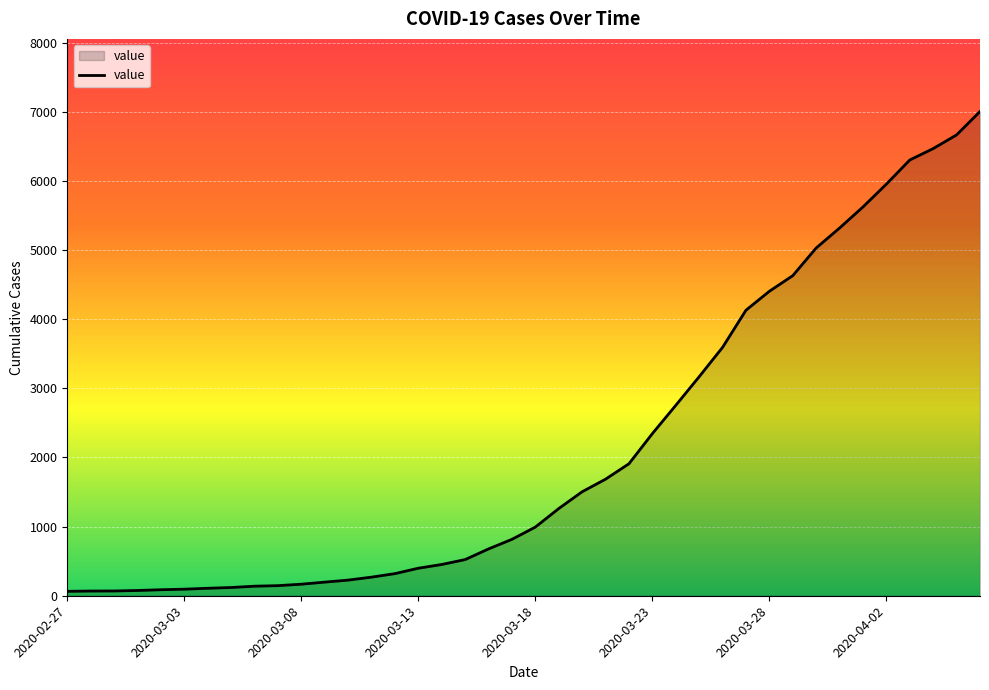

True or false: the data has more than 0 interior local peaks.

False